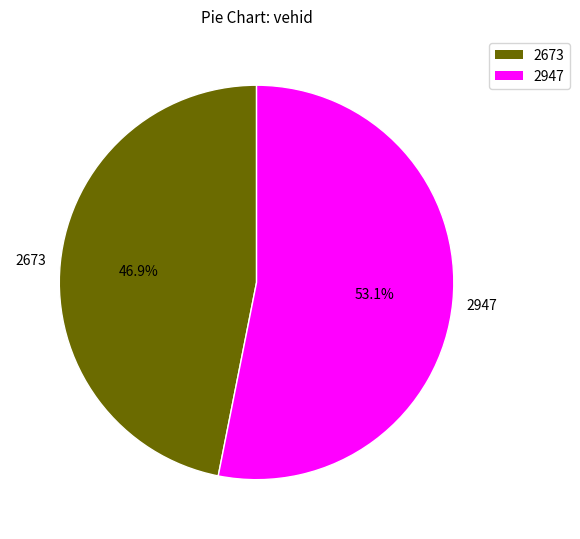

The 2947 slice represents 47% of the pie. True or false?

False